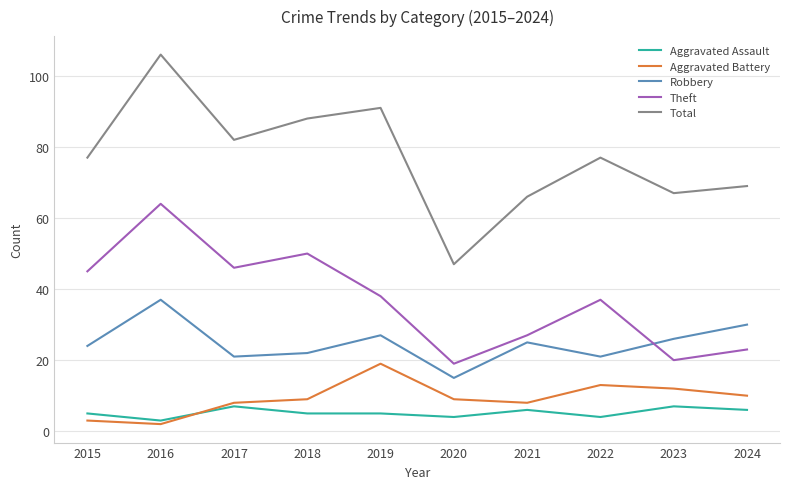

What is the total value across all series at 2016?

212